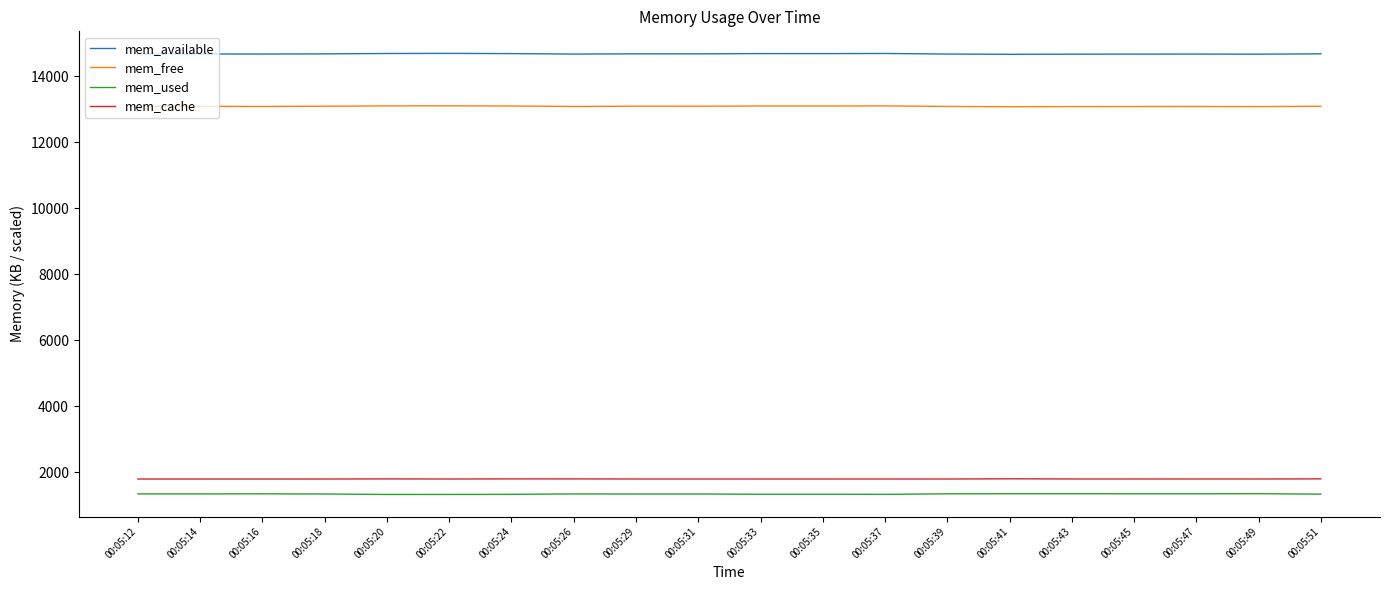

What is the spread (max minus min) of values at 00:05:41?

13307.6